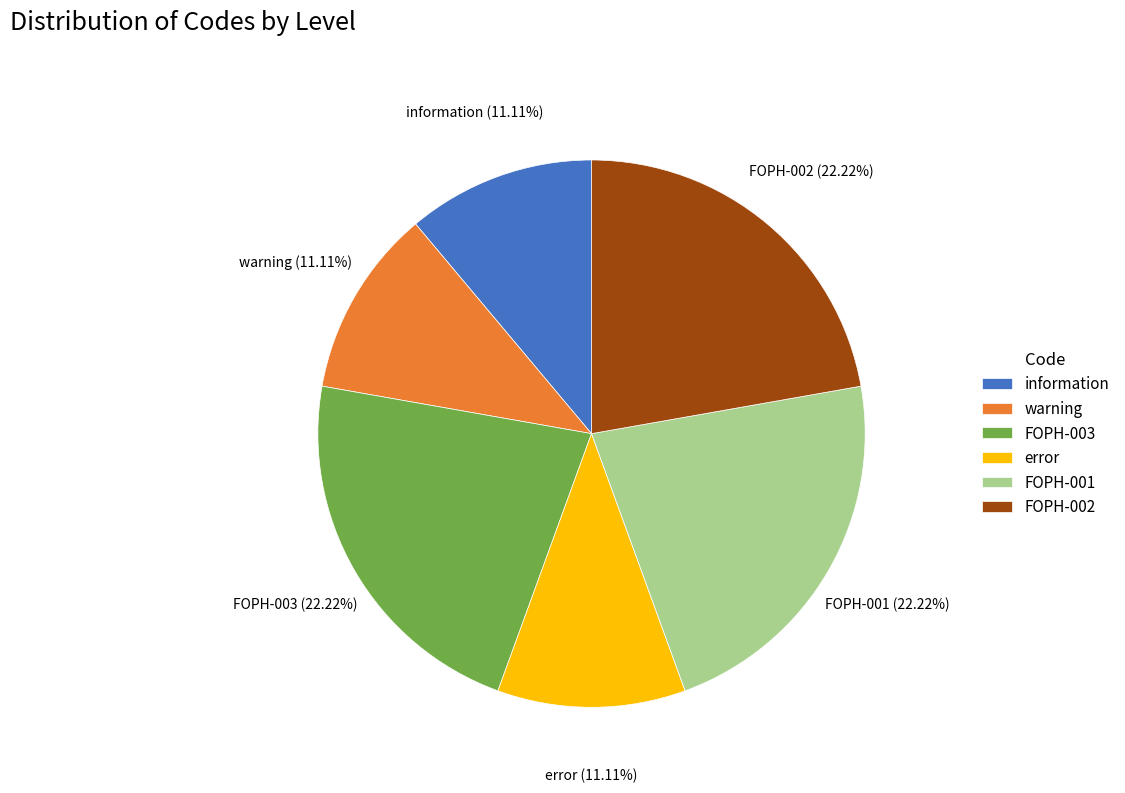

To the nearest percent, what is the difference between the error and FOPH-002 slice percentages?

11%